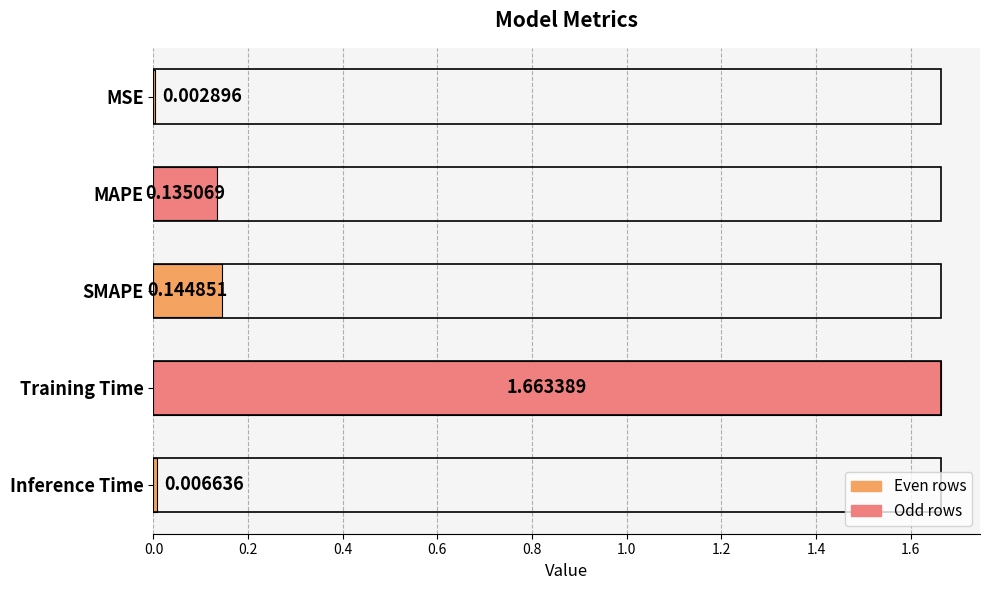

At which category does the chart reach its peak across all series?

Training Time